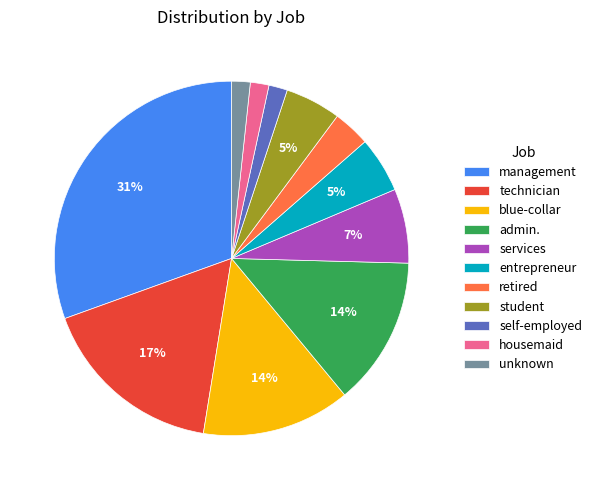

Does admin. account for over 50% of the chart?

No